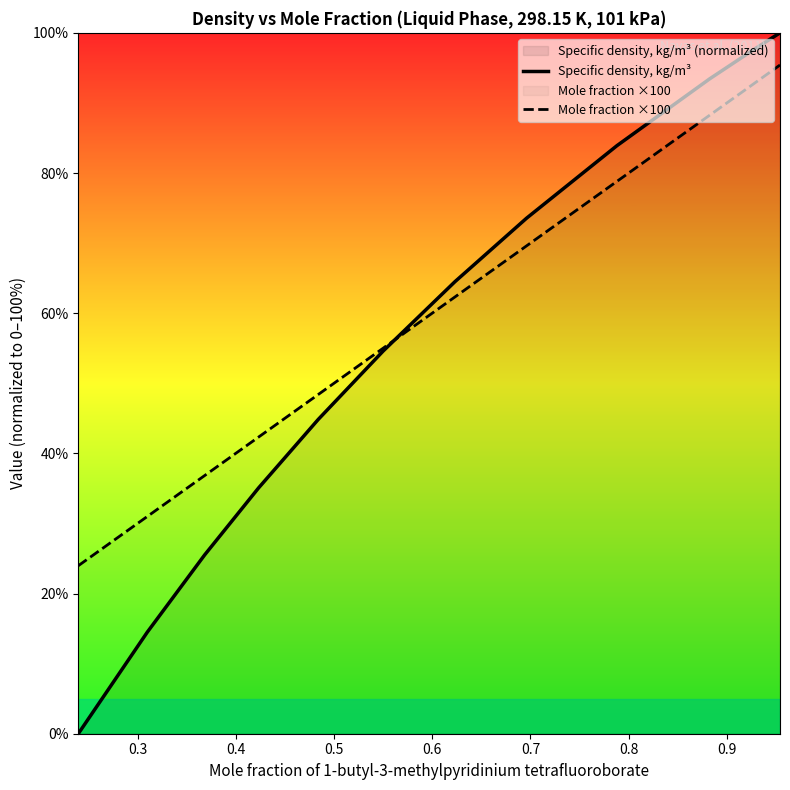

What is the highest value of the Specific density, kg/m³ series?

100.0